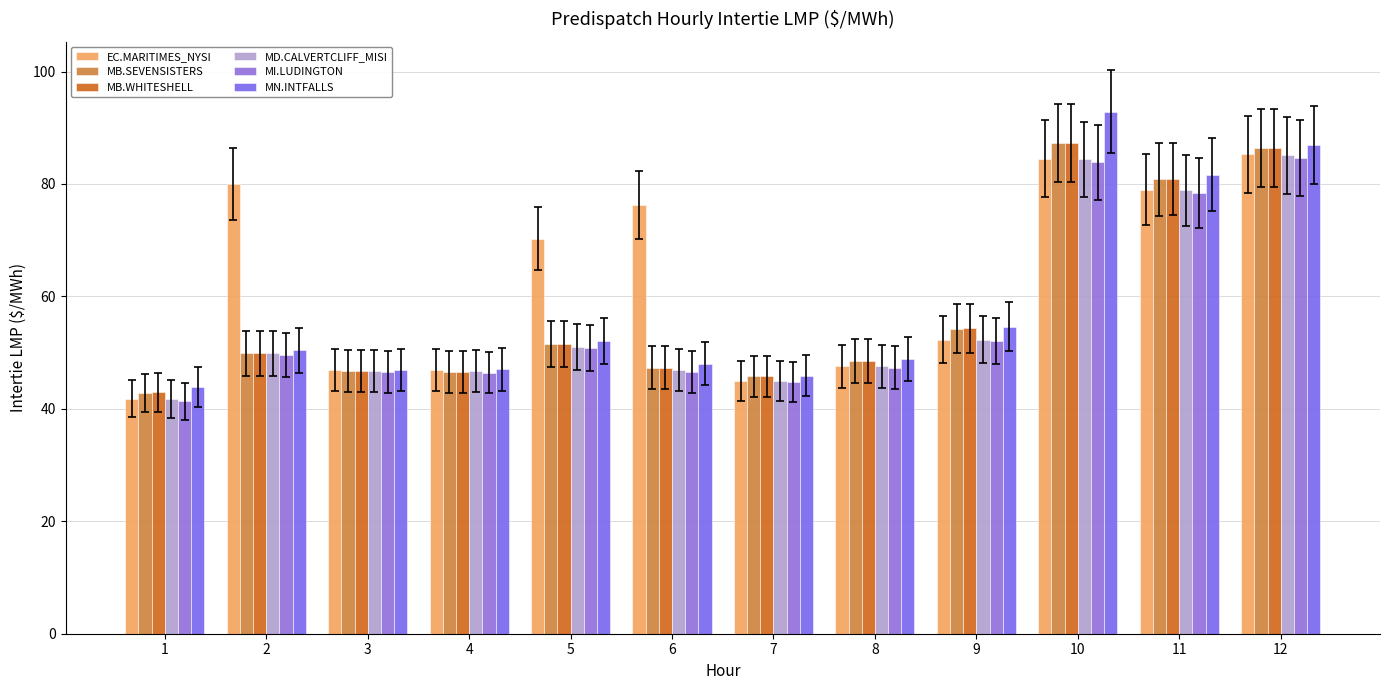

Which series has the largest range (max minus min)?

MN.INTFALLS